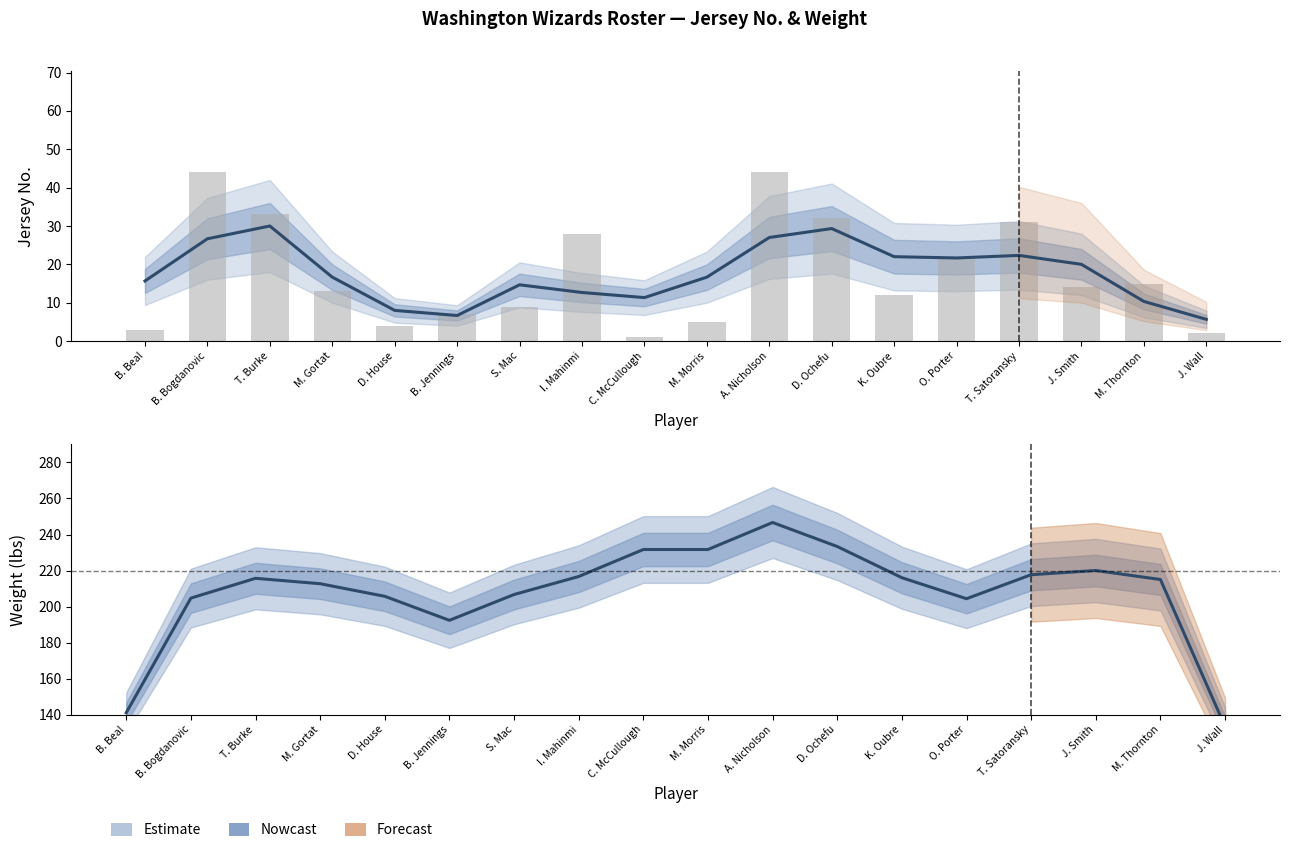

How many groups of bars are there?

18